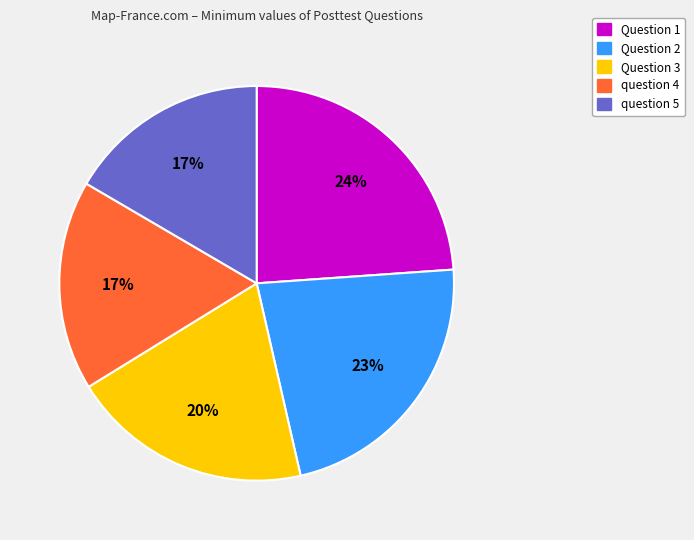

How many slices are in this pie chart?

5